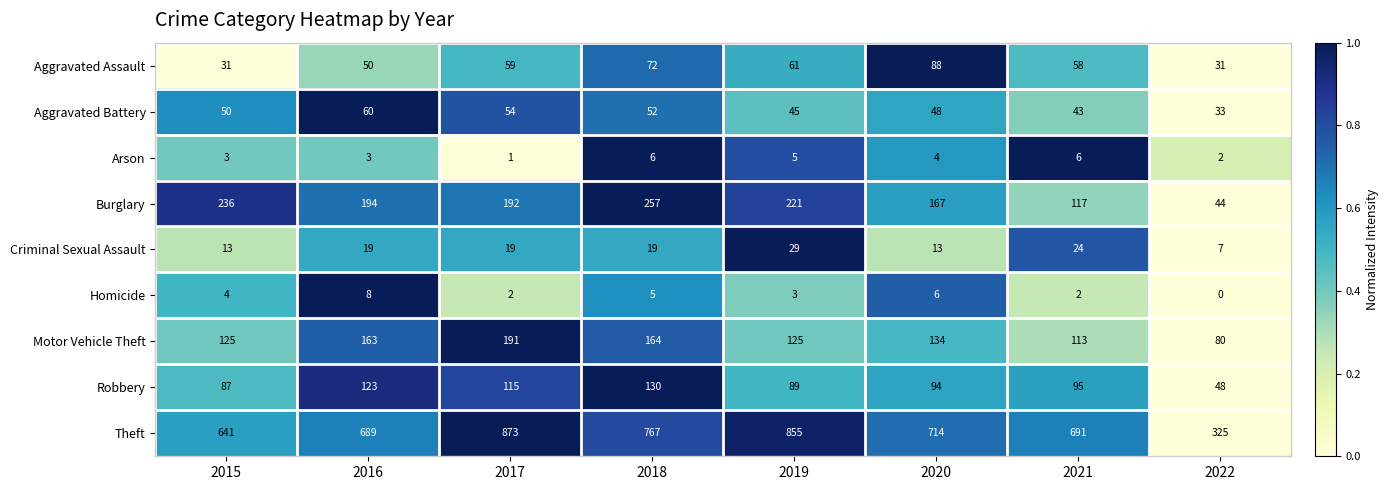

What is the difference between the Robbery values at 2017 and 2016?

8